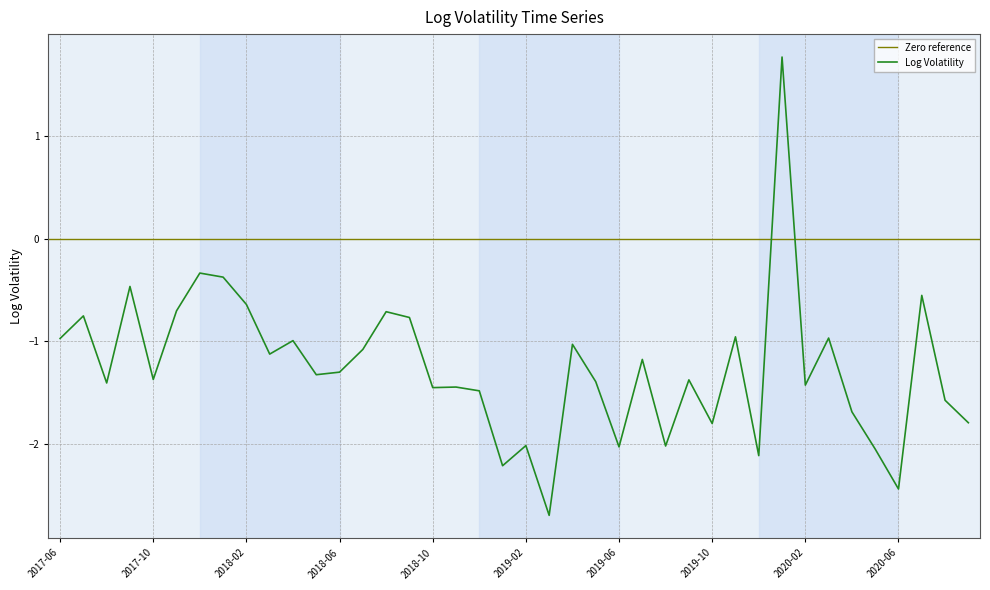

Where does the data first go above -1?

2017-06